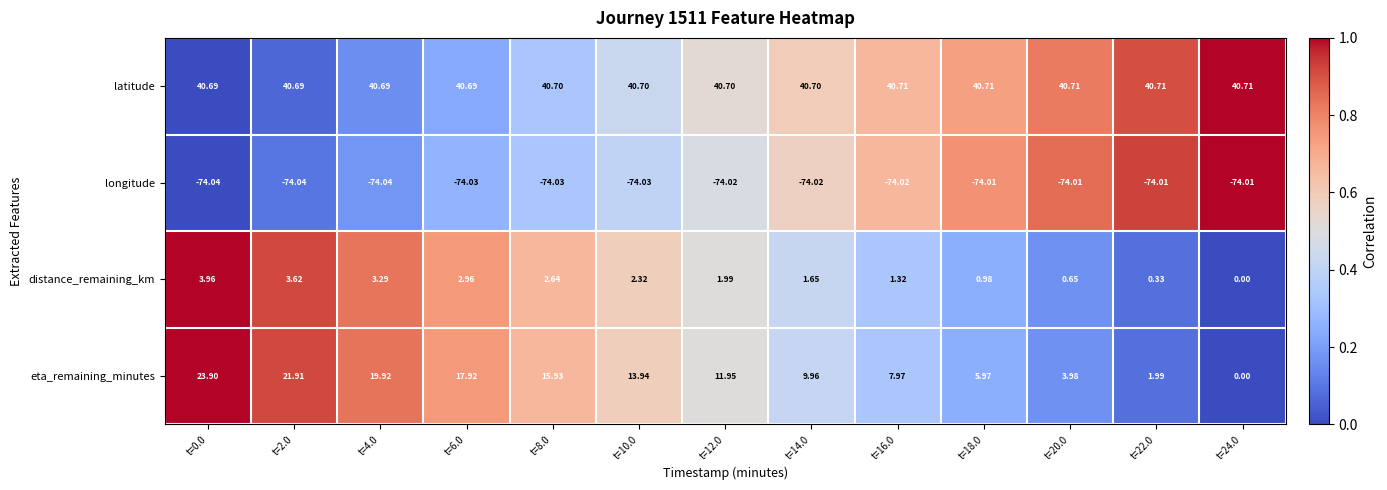

What is the total value across all series at t=20.0?

-28.7